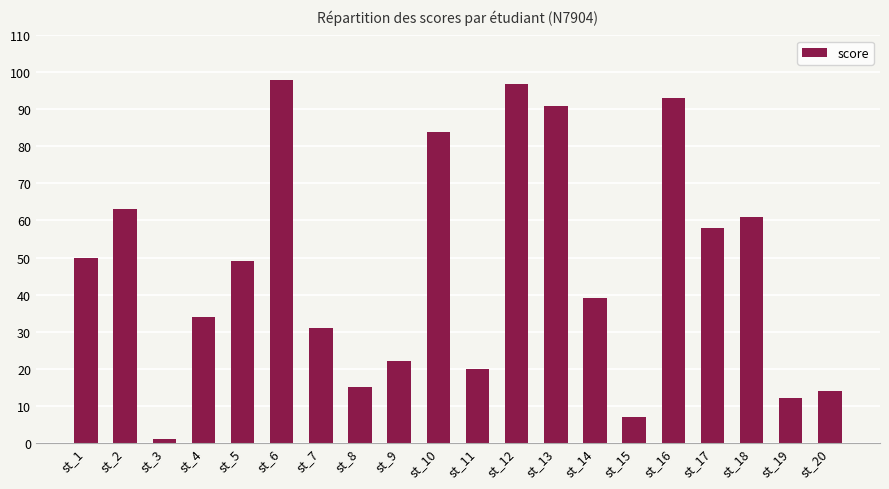

List the labels in order of value, smallest first.

st_3, st_15, st_19, st_20, st_8, st_11, st_9, st_7, st_4, st_14, st_5, st_1, st_17, st_18, st_2, st_10, st_13, st_16, st_12, st_6